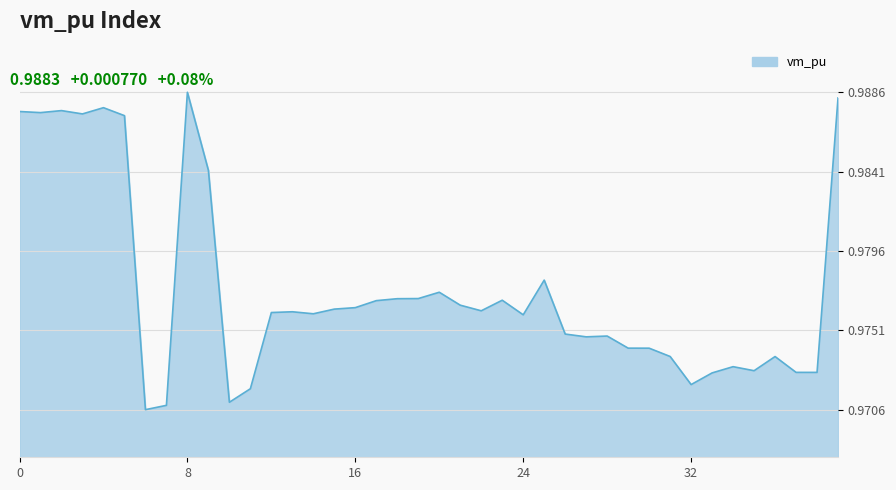

Reading left to right, extract all data points from this chart.

1.0	1.0	1.0	1.0	1.0	1.0	1.0	1.0	1.0	1.0	1.0	1.0	1.0	1.0	1.0	1.0	1.0	1.0	1.0	1.0	1.0	1.0	1.0	1.0	1.0	1.0	1.0	1.0	1.0	1.0	1.0	1.0	1.0	1.0	1.0	1.0	1.0	1.0	1.0	1.0